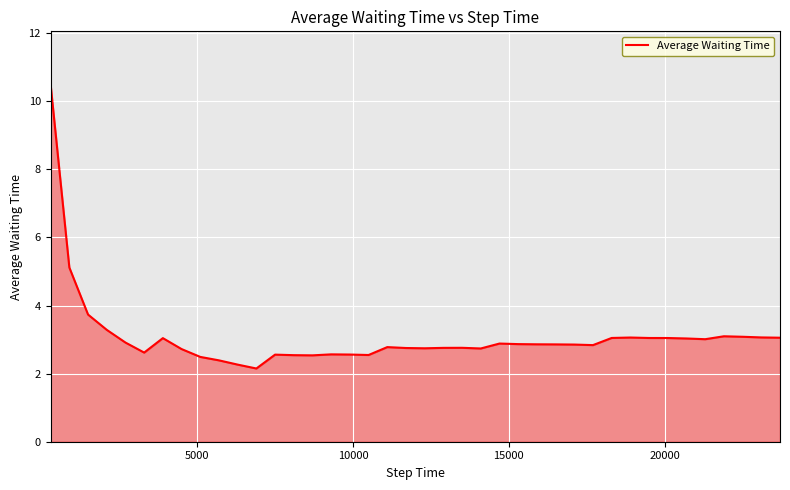

What is the smallest value displayed?

2.2